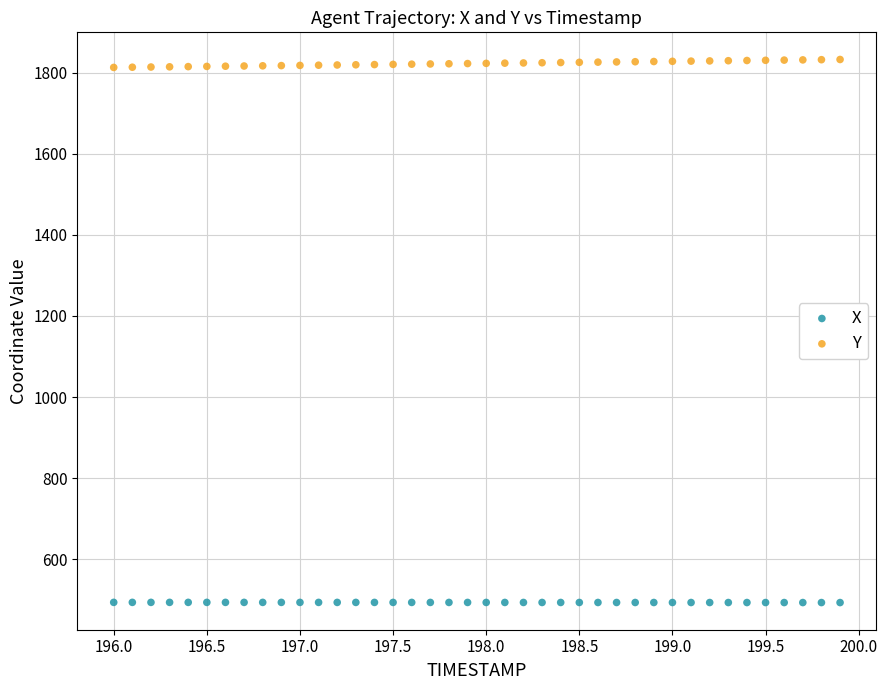

Across all data points, what is the range of X values (max minus min)?

3.9